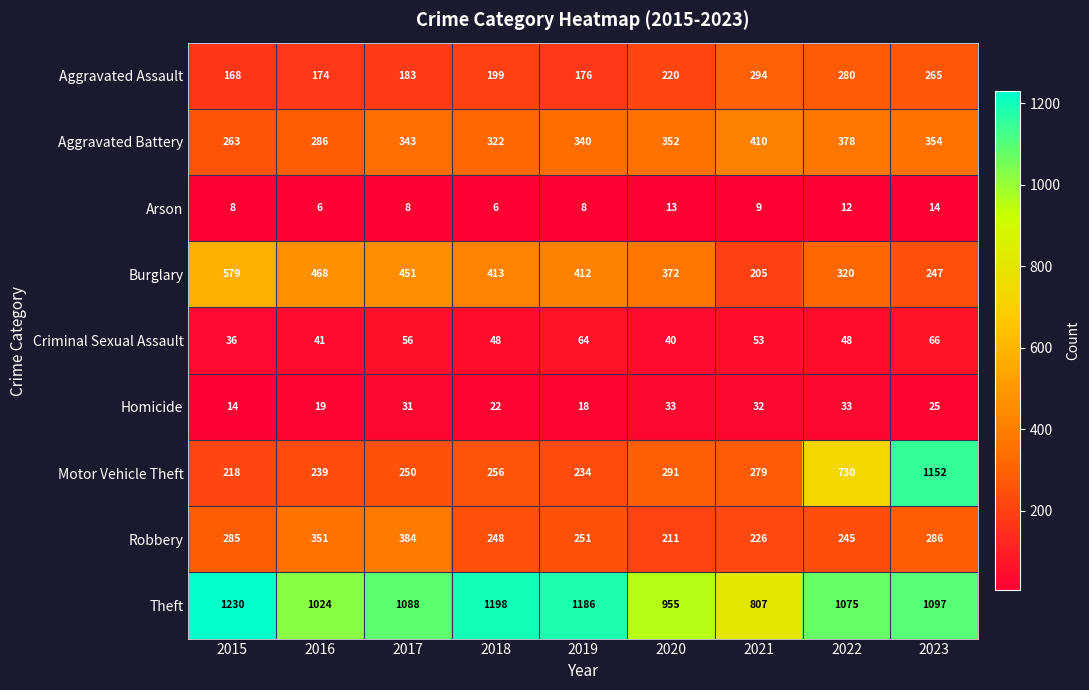

List the labels in order of Burglary value, largest first.

2015, 2016, 2017, 2018, 2019, 2020, 2022, 2023, 2021